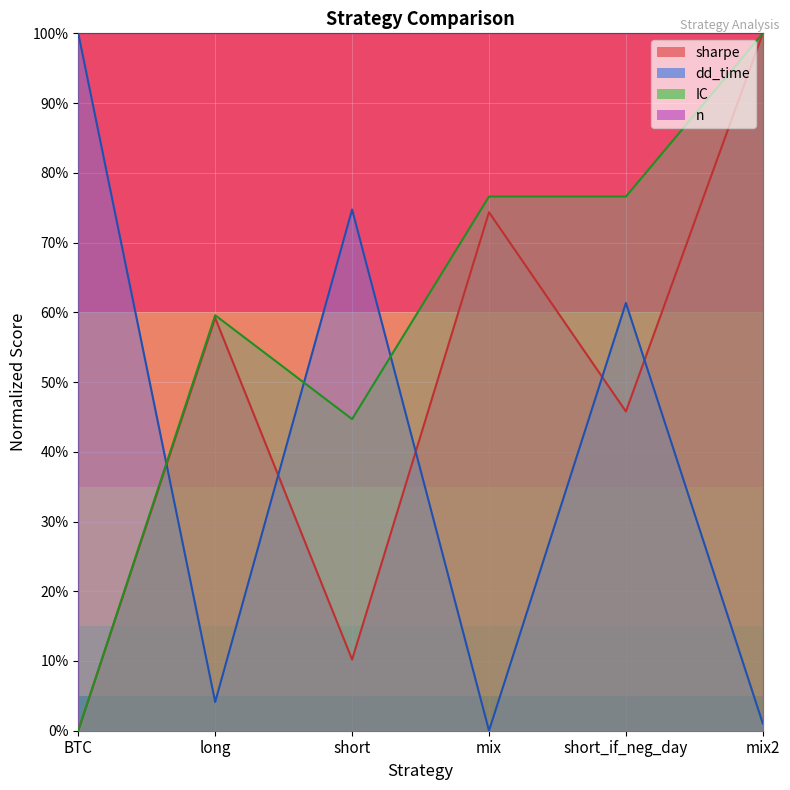

Which series changed the most between BTC and mix2?

sharpe